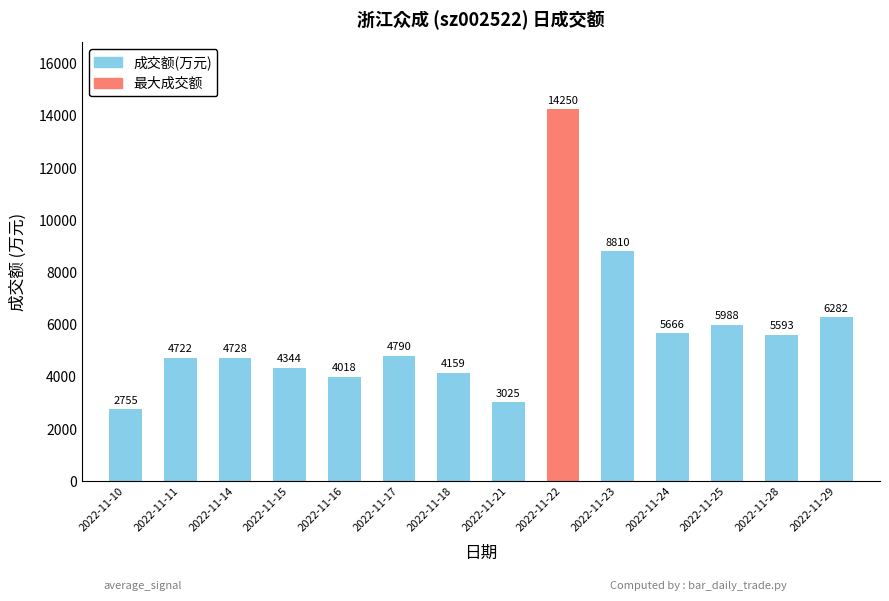

The value at 2022-11-23 is 8810. True or false?

True